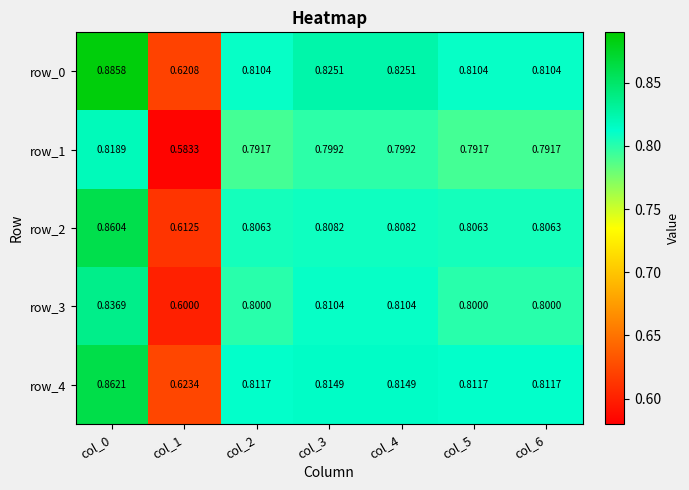

The row_4 series shows 0.6 at col_1. True or false?

True